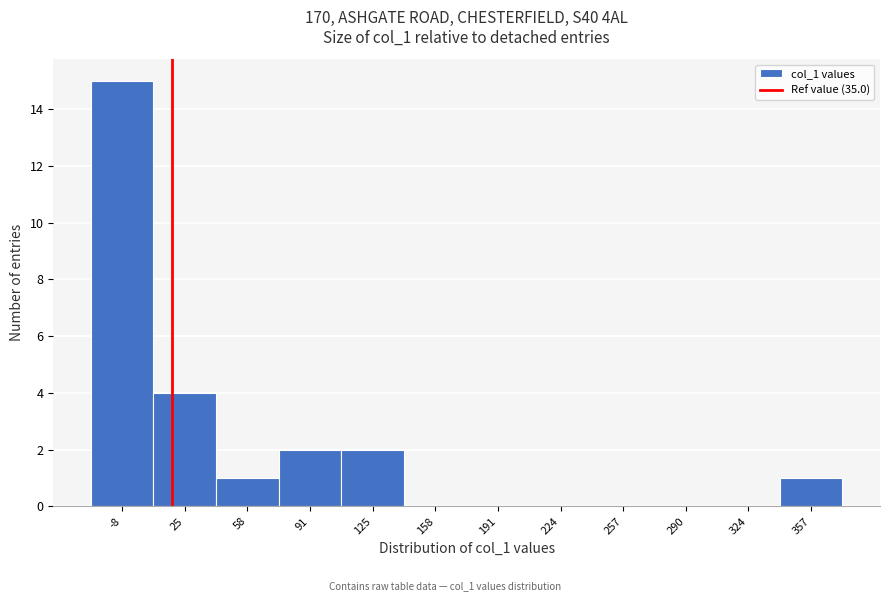

Reading right to left, extract all data points from this chart.

357=1	324=0	290=0	257=0	224=0	191=0	158=0	125=2	91=2	58=1	25=4	-8=15